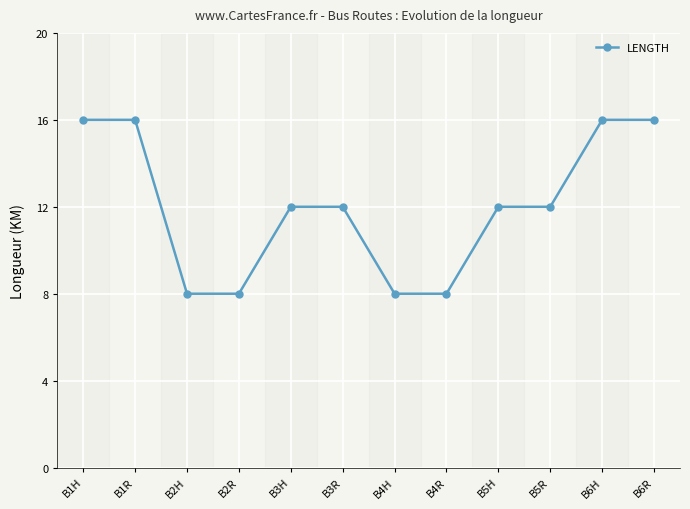

Where does the data first go above 12?

B1H